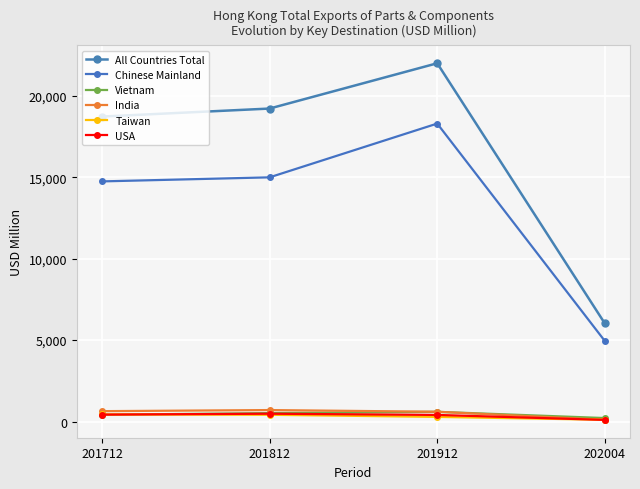

What is the smallest value displayed?

103.4